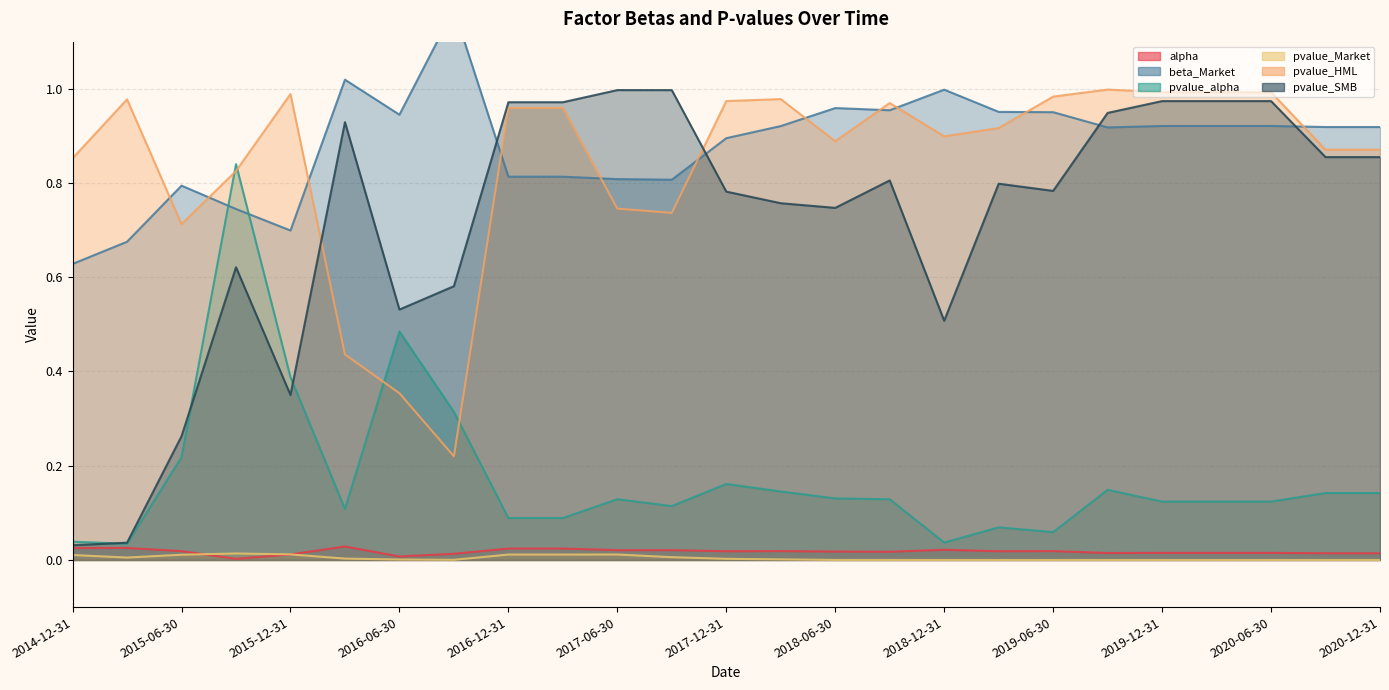

True or false: pvalue_Market and pvalue_alpha cross at least once.

False